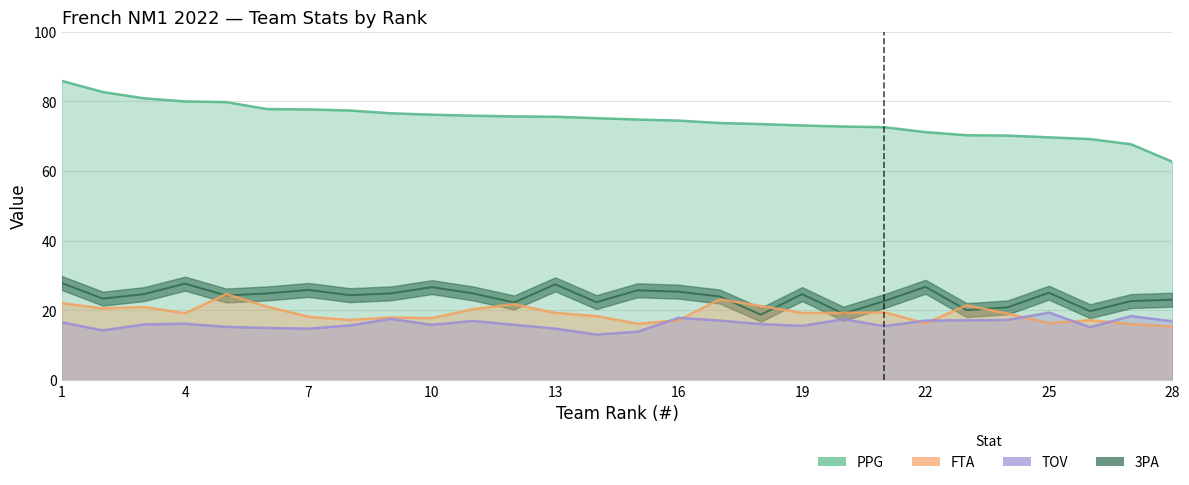

Which series has the largest total across all categories?

PPG